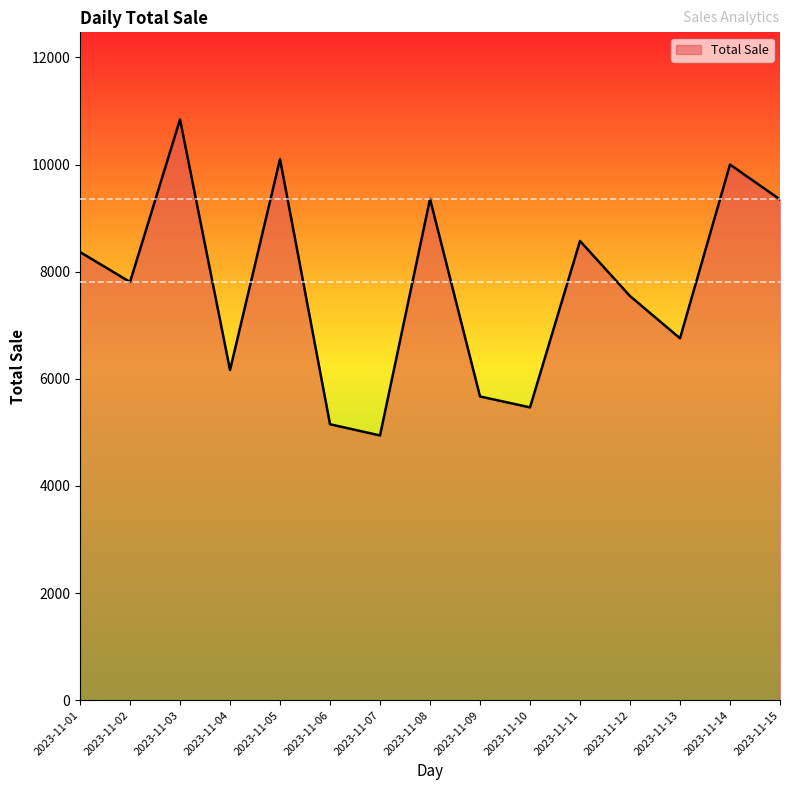

At which category does the chart reach its peak across all series?

2023-11-03